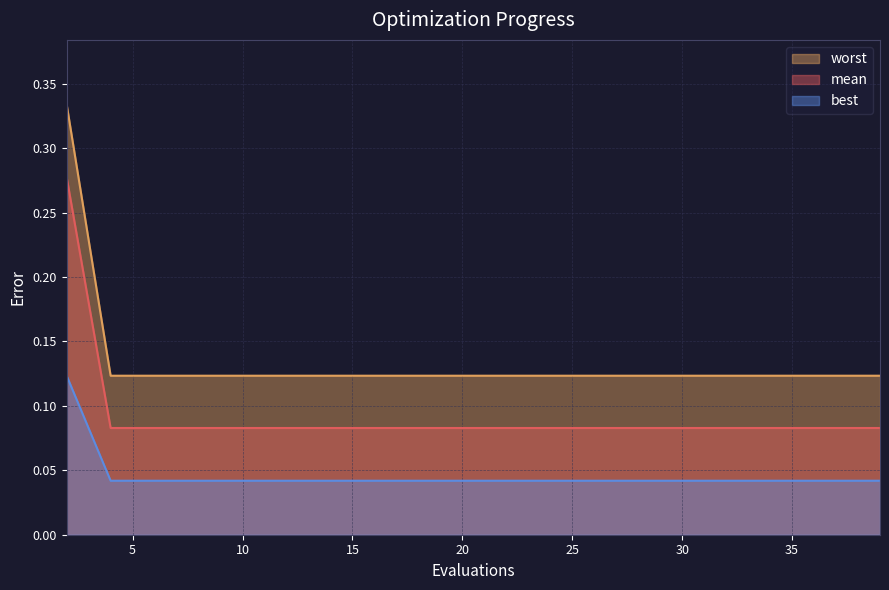

What are all the series names shown in the legend?

worst, mean, best